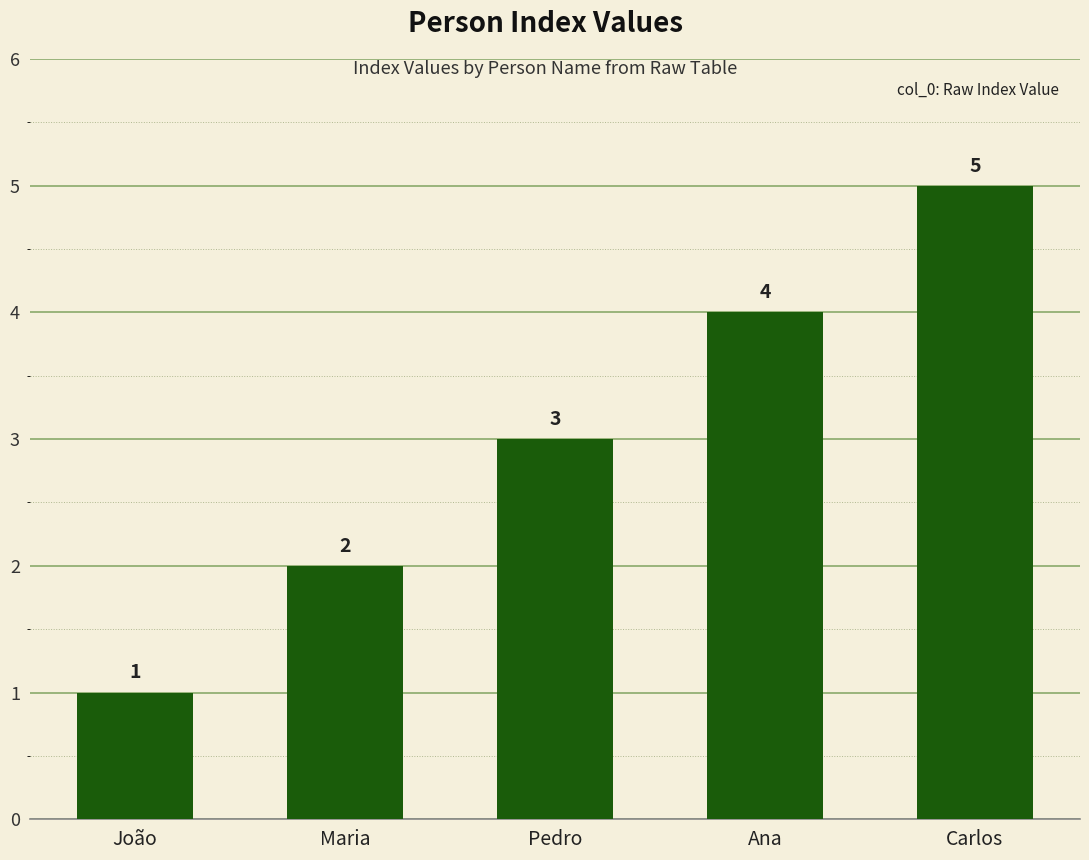

Approximately how many times larger is the value at Maria compared to Carlos?

0.4